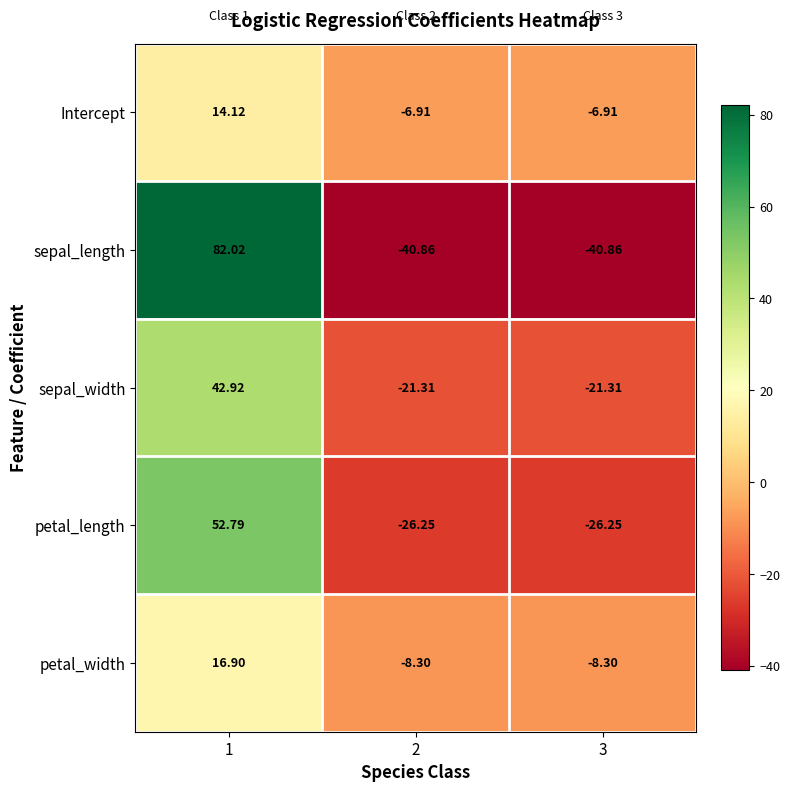

Is the value of sepal_width at 2 greater than the value of sepal_length at 2?

Yes